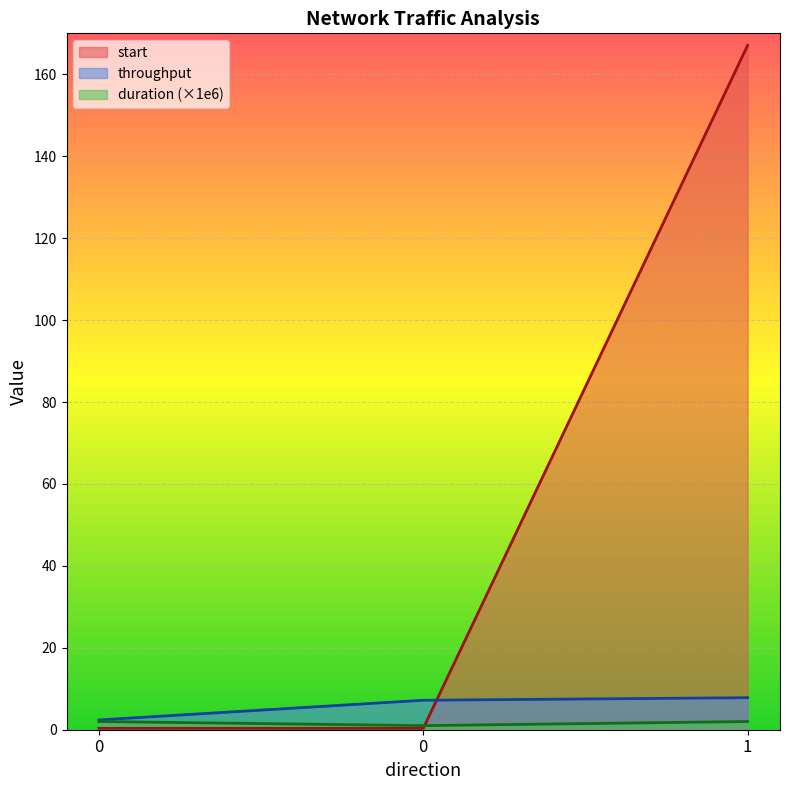

List the labels in order of duration value, smallest first.

0, 0, 1